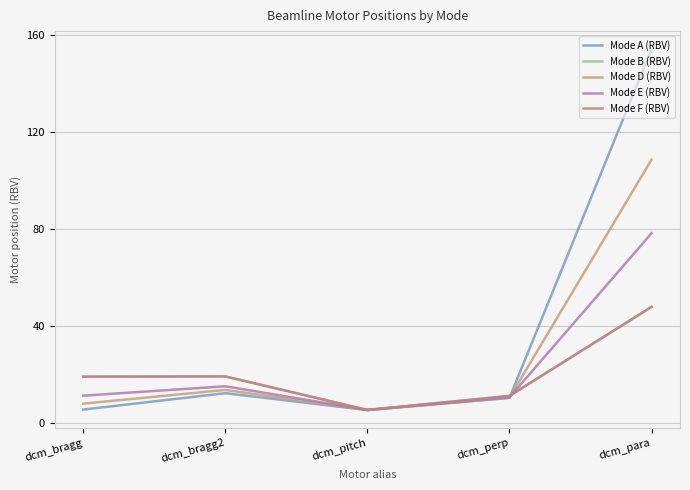

Reading left to right, transcribe all the data shown in this chart.

Mode A (RBV): dcm_bragg=5.7	dcm_bragg2=12.4	dcm_pitch=5.5	dcm_perp=10.5	dcm_para=154.2
Mode B (RBV): dcm_bragg=19.2	dcm_bragg2=19.3	dcm_pitch=5.5	dcm_perp=11.3	dcm_para=48.0
Mode D (RBV): dcm_bragg=8.1	dcm_bragg2=13.8	dcm_pitch=5.5	dcm_perp=10.6	dcm_para=108.7
Mode E (RBV): dcm_bragg=11.4	dcm_bragg2=15.3	dcm_pitch=5.5	dcm_perp=10.7	dcm_para=78.4
Mode F (RBV): dcm_bragg=19.2	dcm_bragg2=19.3	dcm_pitch=5.5	dcm_perp=11.3	dcm_para=48.0